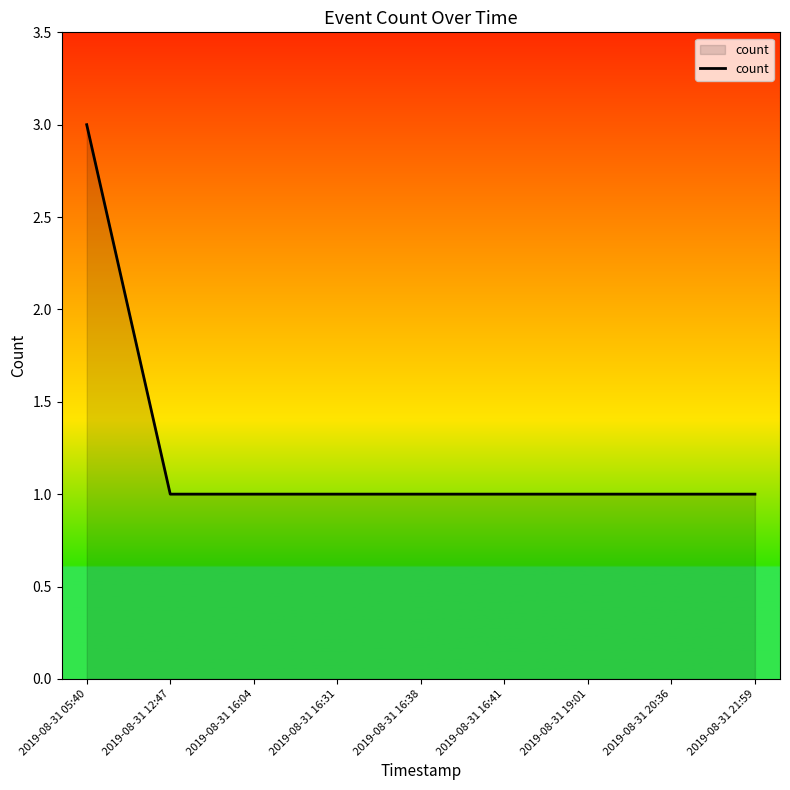

The chart shows a value of 3 at 2019-08-31 05:40. True or false?

True